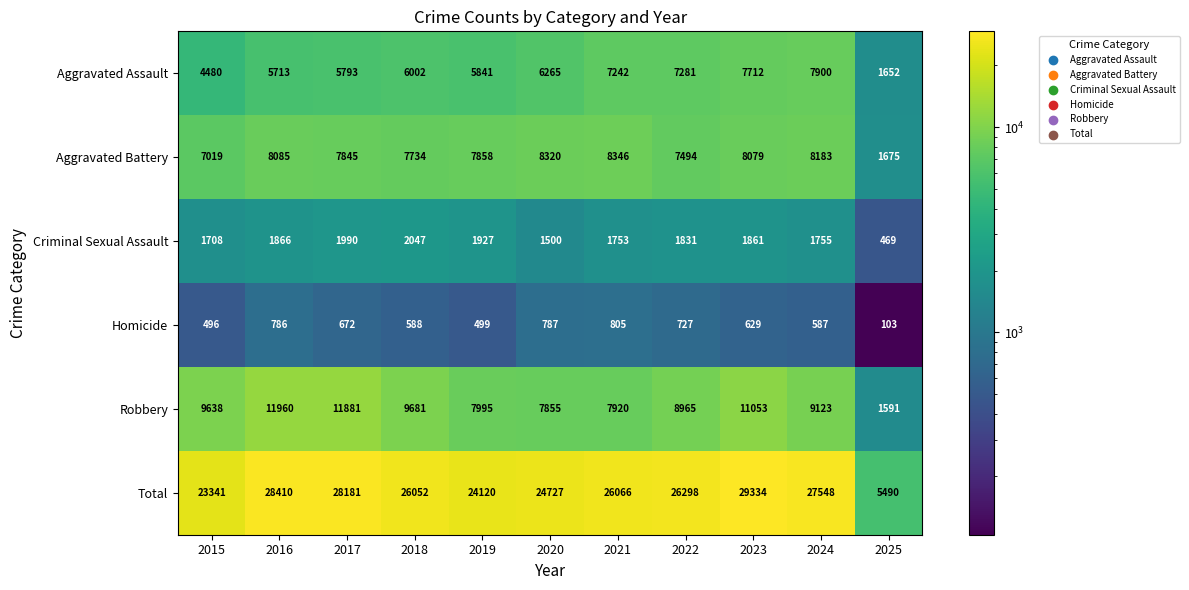

What is the spread (max minus min) of values at 2019?

23621